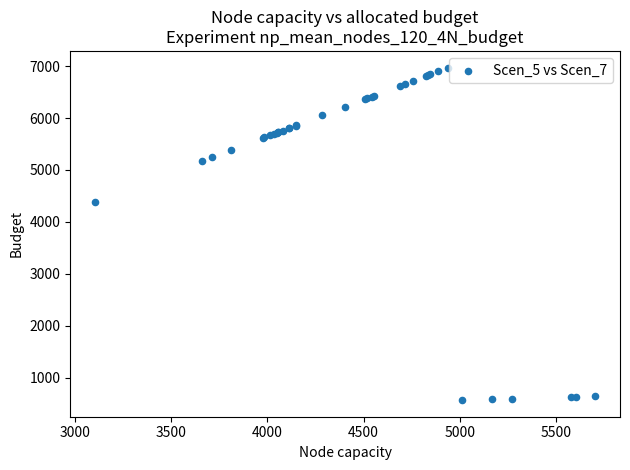

What Y value in the scatter plot is closest to 3770?

4385.2